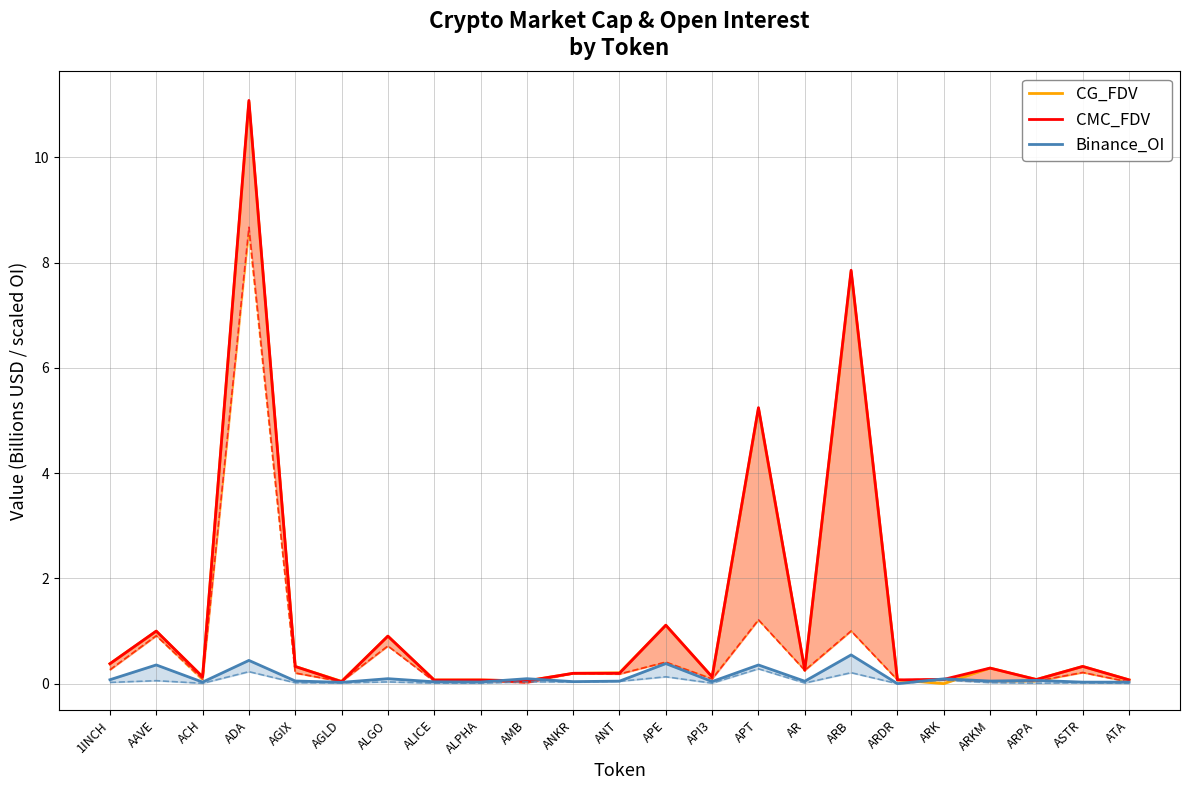

At how many categories does at least one series exceed 1?

4